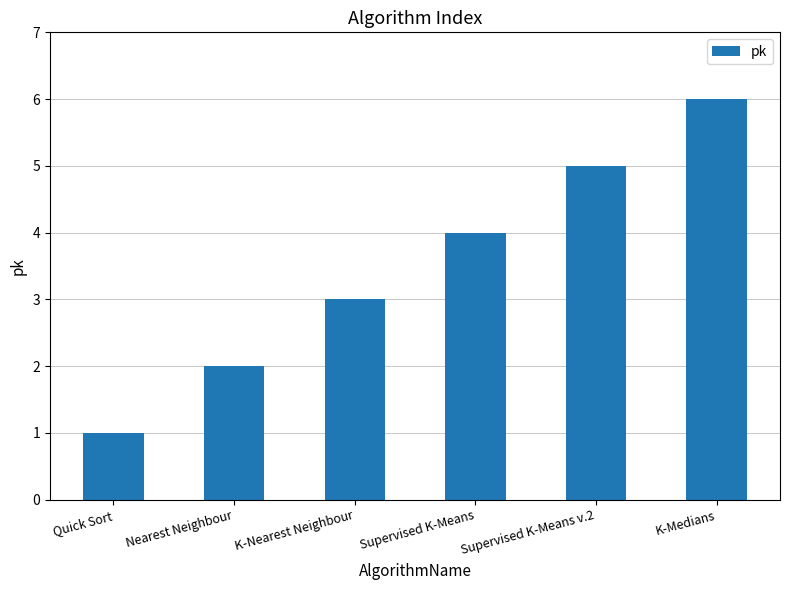

Between Quick Sort and Nearest Neighbour, which is larger?

Nearest Neighbour